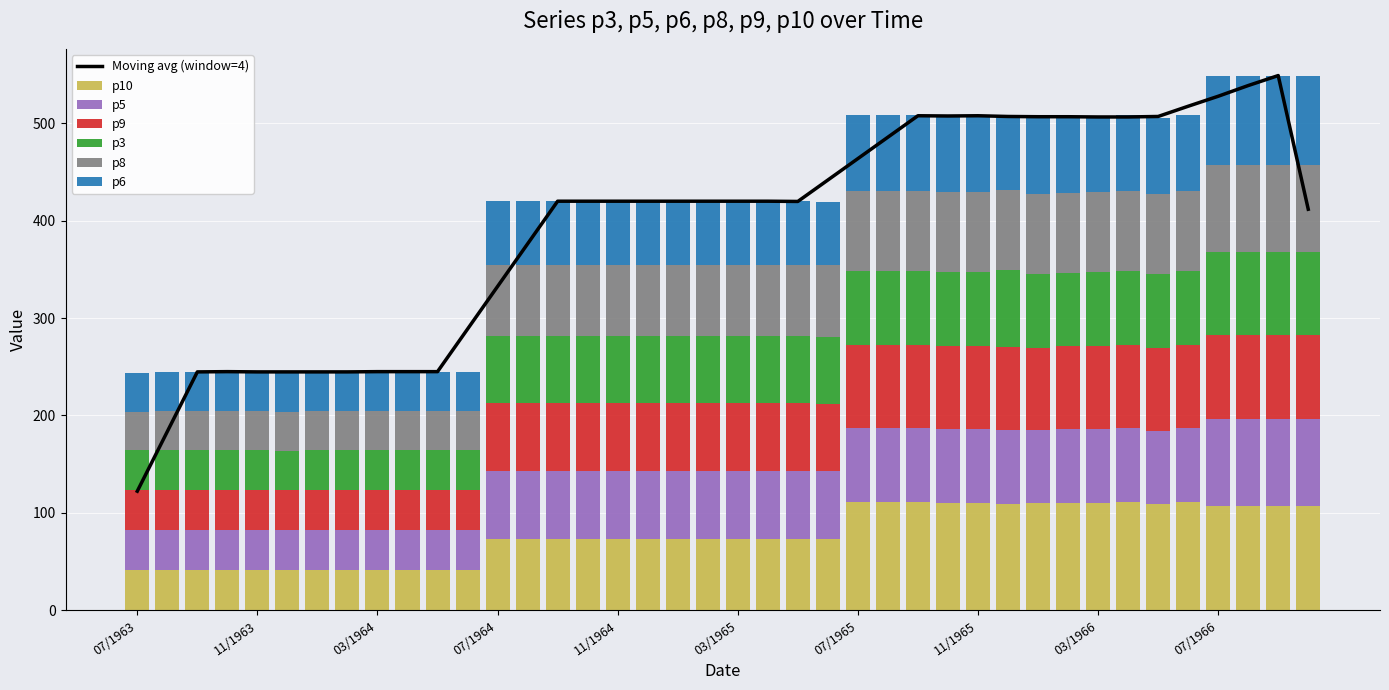

How many groups of bars are there?

40